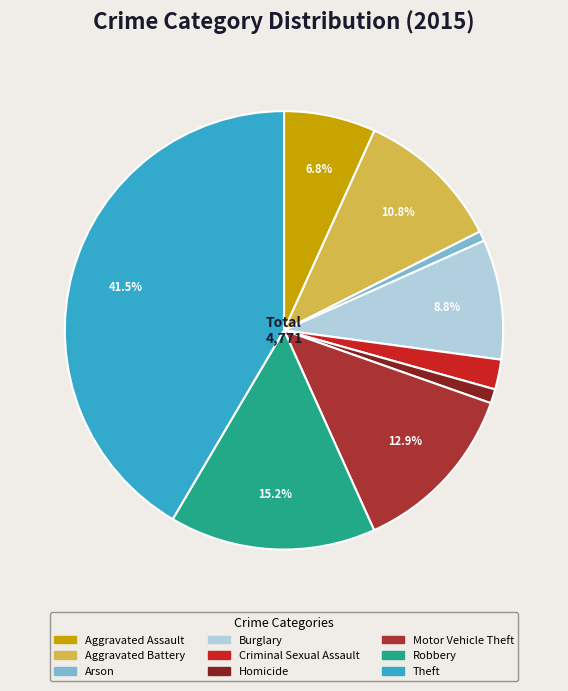

What is the largest slice in the pie chart?

Theft